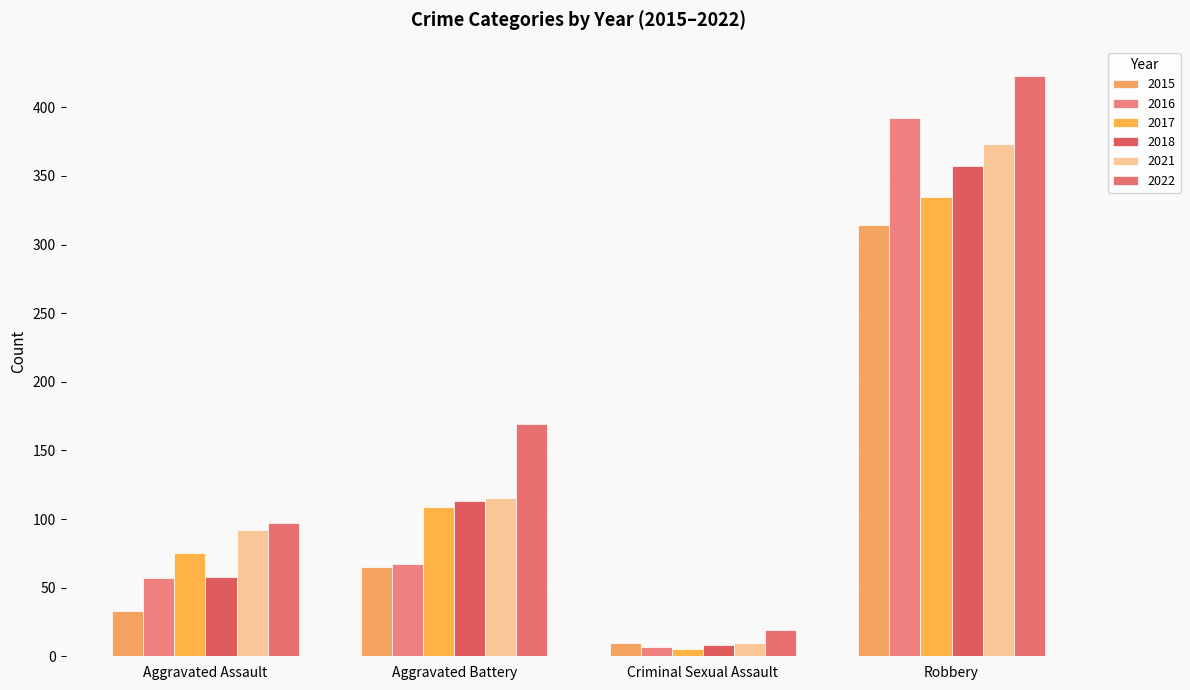

Count the number of data series in this chart.

6